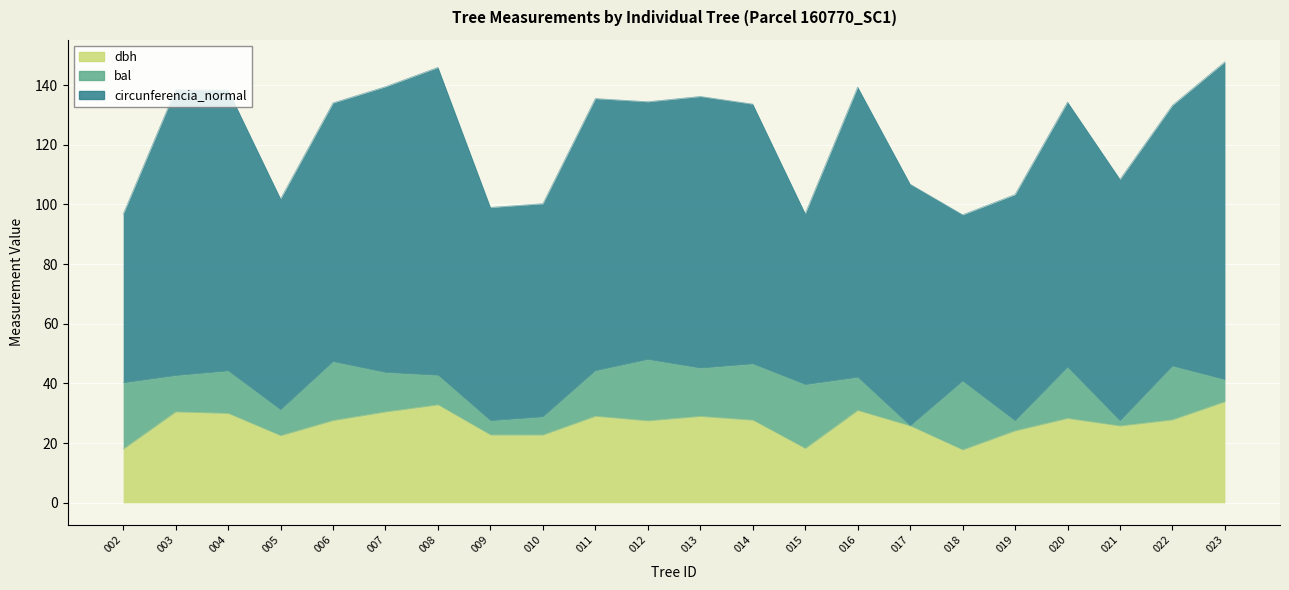

Which series has the largest total across all categories?

circunferencia_normal